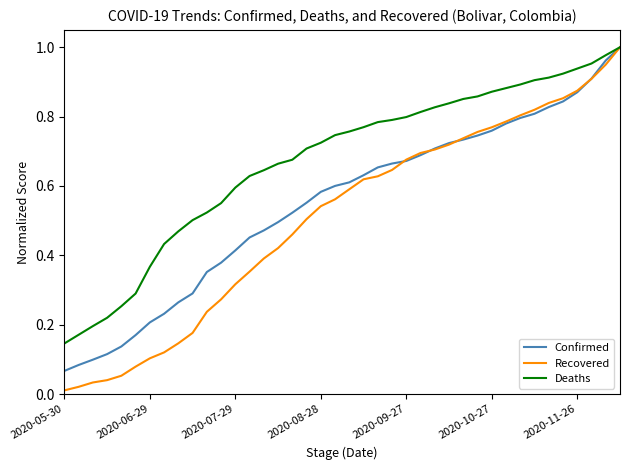

List the series in order of their overall mean, highest first.

Deaths, Confirmed, Recovered